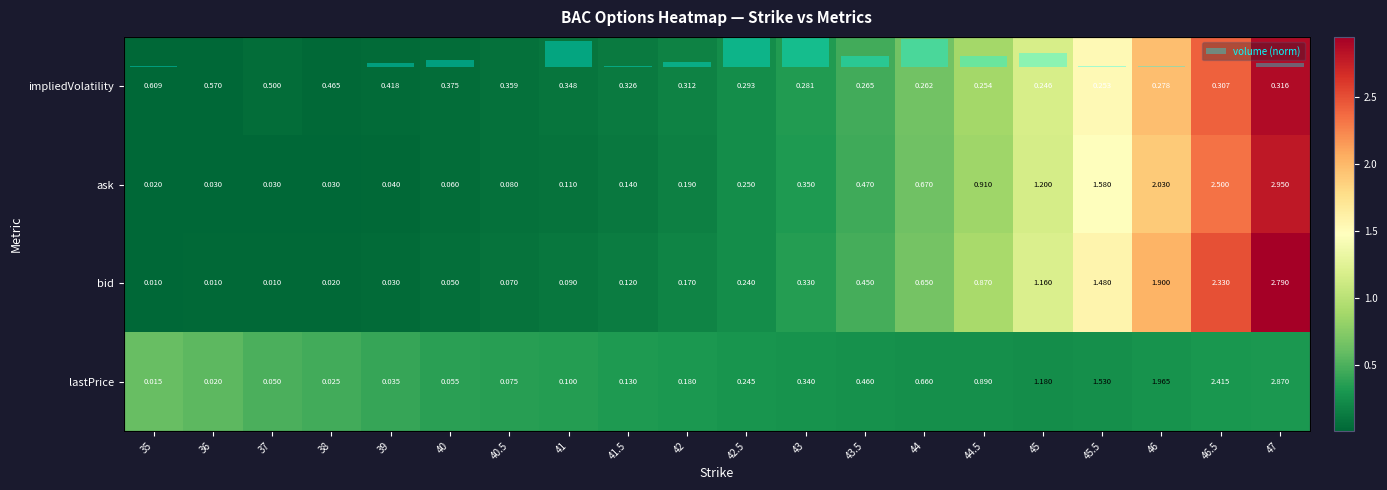

Between 43 and 45.5, which series saw the biggest shift?

bid